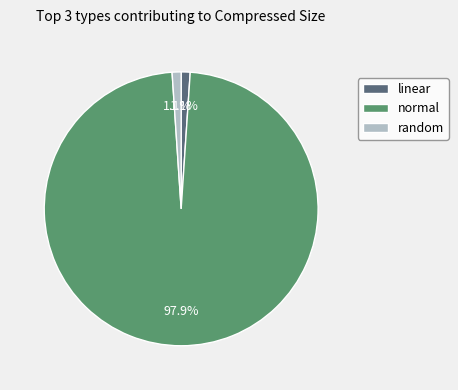

Which slice is the largest?

normal